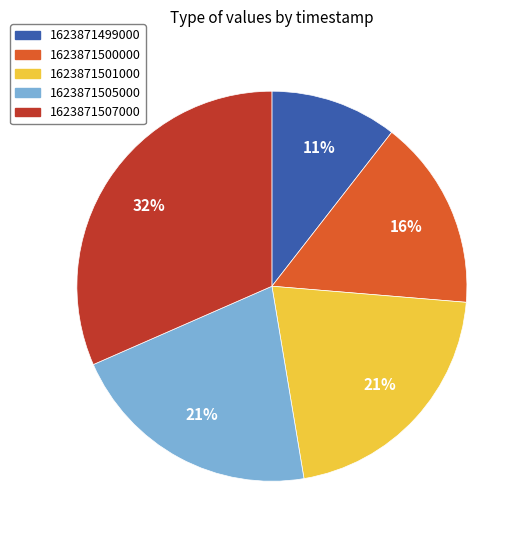

To the nearest percent, what is the combined percentage of 1623871505000 and 1623871501000?

42%